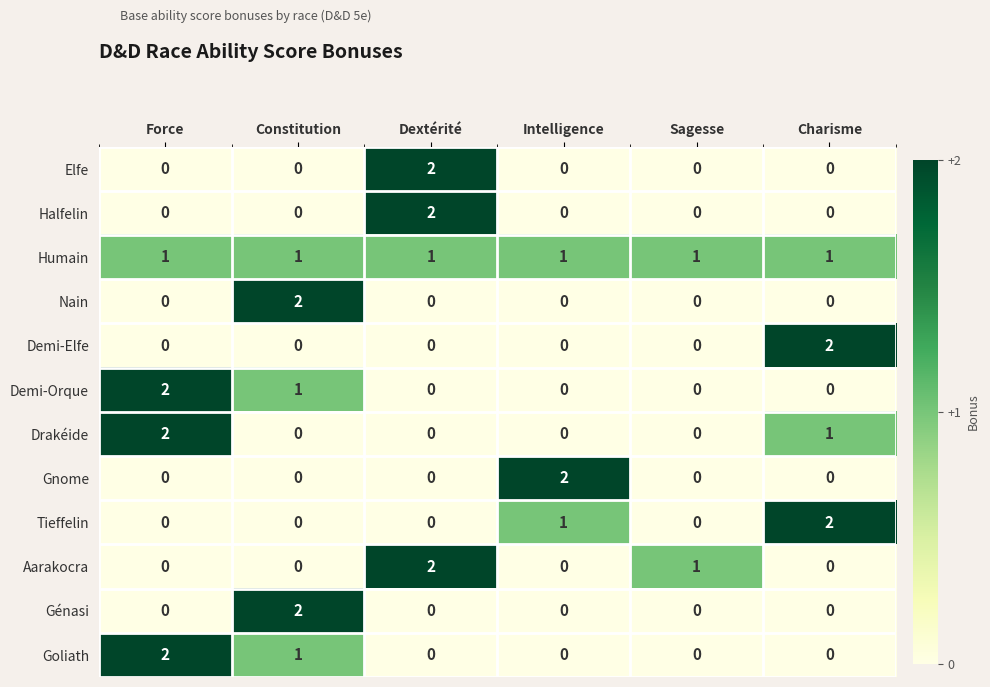

The value of Drakéide at Charisme is 1. True or false?

True